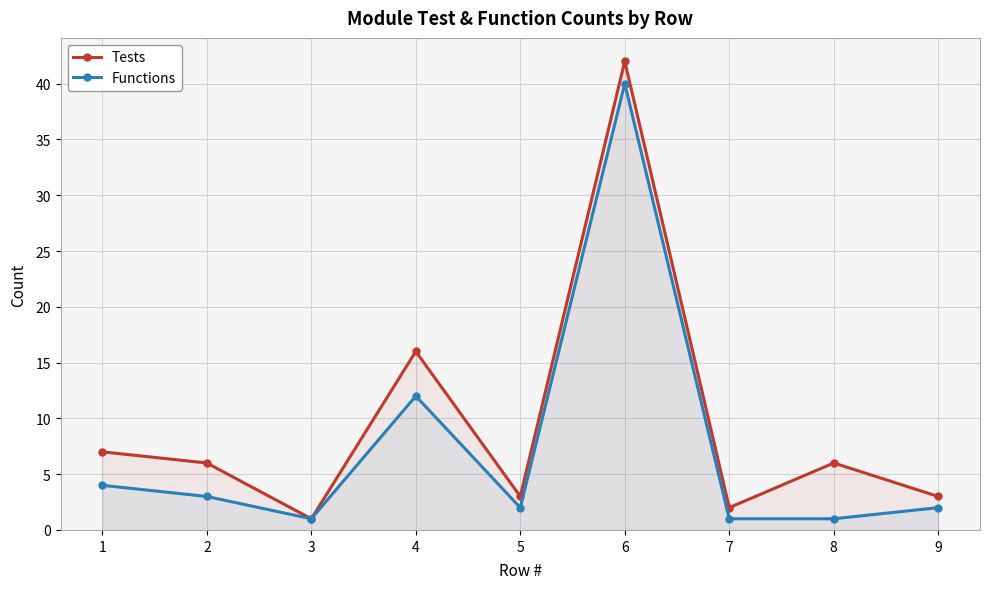

True or false: Functions and Tests intersect in this chart.

False